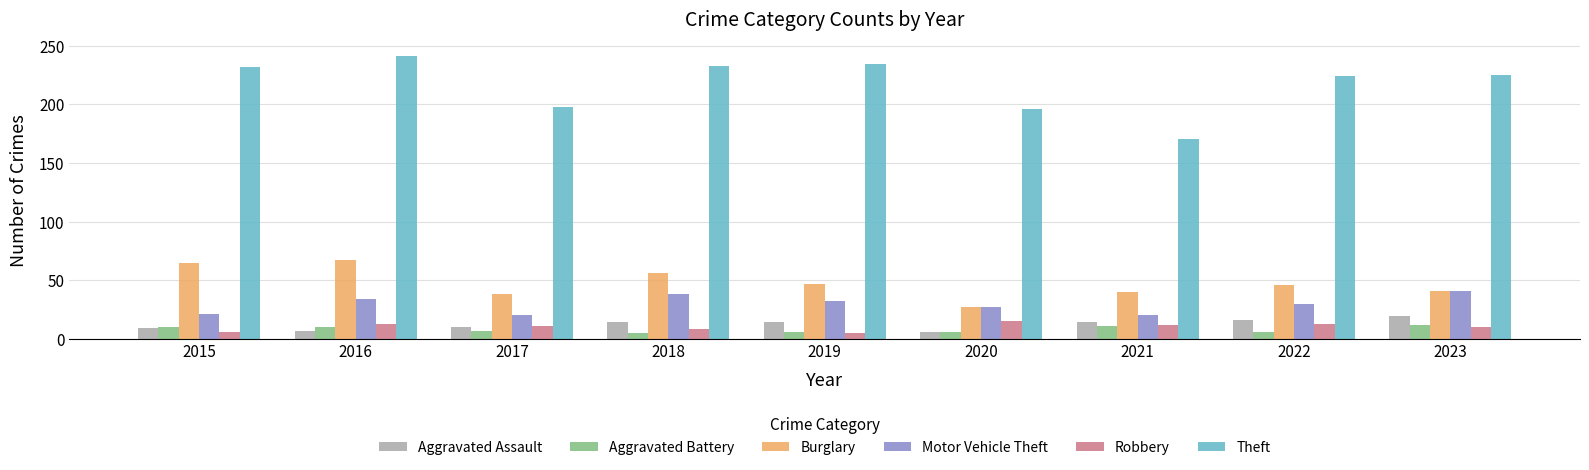

What is the sum of all Motor Vehicle Theft values?

263